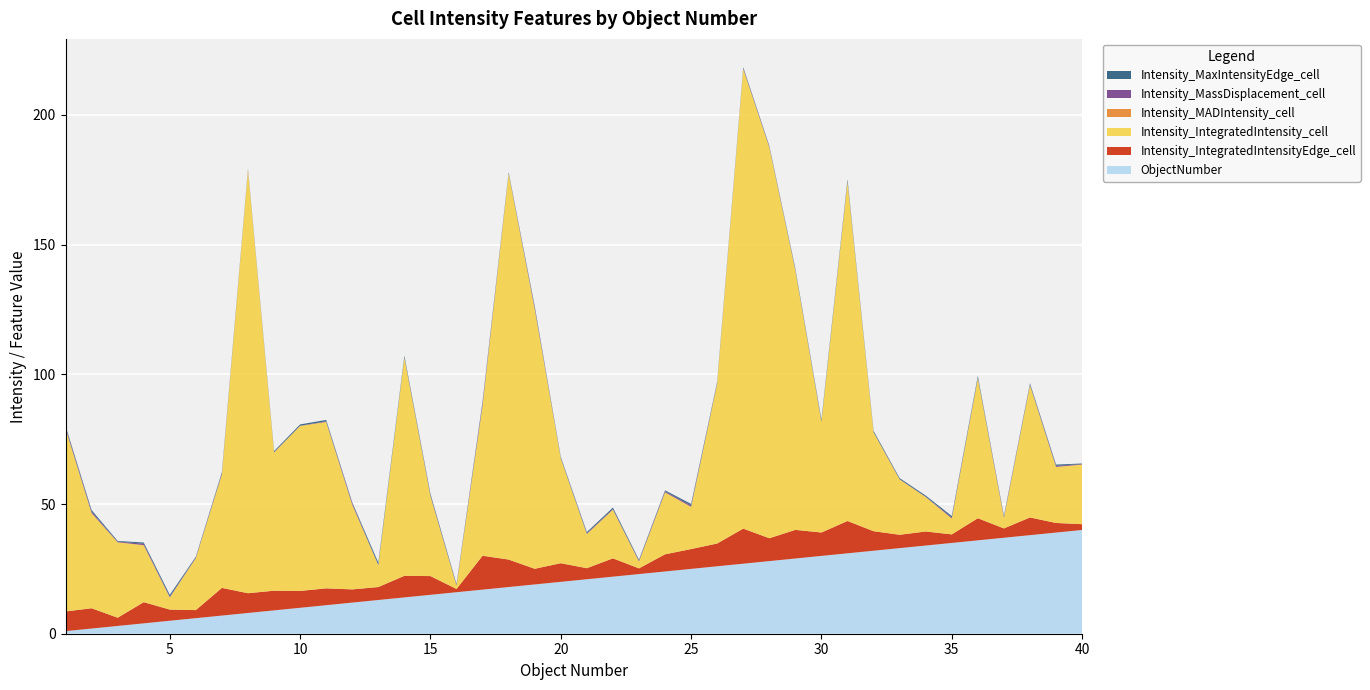

Reading left to right, what are all the values shown in this chart?

ObjectNumber: 1=1.0	2=2.0	3=3.0	4=4.0	5=5.0	6=6.0	7=7.0	8=8.0	9=9.0	10=10.0	11=11.0	12=12.0	13=13.0	14=14.0	15=15.0	16=16.0	17=17.0	18=18.0	19=19.0	20=20.0	21=21.0	22=22.0	23=23.0	24=24.0	25=25.0	26=26.0	27=27.0	28=28.0	29=29.0	30=30.0	31=31.0	32=32.0	33=33.0	34=34.0	35=35.0	36=36.0	37=37.0	38=38.0	39=39.0	40=40.0
Intensity_IntegratedIntensityEdge_cell: 1=7.6	2=7.8	3=3.2	4=8.2	5=4.3	6=3.1	7=10.7	8=7.6	9=7.6	10=6.5	11=6.5	12=5.1	13=5.0	14=8.3	15=7.2	16=1.3	17=13.1	18=10.6	19=6.0	20=7.2	21=4.3	22=7.1	23=2.2	24=6.6	25=7.6	26=8.8	27=13.5	28=8.8	29=11.0	30=9.0	31=12.5	32=7.5	33=5.1	34=5.4	35=3.3	36=8.5	37=3.6	38=6.8	39=3.7	40=2.2
Intensity_IntegratedIntensity_cell: 1=70.5	2=36.7	3=29.0	4=21.9	5=4.7	6=20.0	7=43.8	8=163.1	9=53.2	10=63.6	11=64.1	12=32.6	13=8.3	14=84.1	15=30.8	16=1.3	17=57.9	18=148.8	19=100.1	20=40.4	21=13.1	22=18.7	23=2.6	24=23.9	25=16.2	26=61.6	27=177.2	28=150.7	29=100.0	30=42.6	31=130.7	32=38.1	33=21.3	34=13.2	35=6.1	36=53.9	37=4.1	38=51.0	39=21.6	40=23.0
Intensity_MADIntensity_cell: 1=0.1	2=0.1	3=0.1	4=0.1	5=0.1	6=0.1	7=0.1	8=0.1	9=0.1	10=0.1	11=0.1	12=0.1	13=0.1	14=0.1	15=0.1	16=0.1	17=0.1	18=0.1	19=0.1	20=0.1	21=0.1	22=0.1	23=0.1	24=0.1	25=0.1	26=0.1	27=0.1	28=0.1	29=0.1	30=0.1	31=0.1	32=0.1	33=0.1	34=0.1	35=0.1	36=0.1	37=0.1	38=0.1	39=0.1	40=0.1
Intensity_MassDisplacement_cell: 1=0.5	2=0.5	3=0.2	4=0.5	5=0.3	6=0.3	7=0.3	8=0.2	9=0.2	10=0.1	11=0.2	12=0.5	13=0.1	14=0.1	15=0.3	16=0.1	17=0.9	18=0.1	19=0.6	20=0.1	21=0.2	22=0.3	23=0.3	24=0.4	25=0.5	26=0.2	27=0.2	28=0.2	29=0.1	30=0.2	31=0.3	32=0.1	33=0.1	34=0.1	35=0.4	36=0.2	37=0.4	38=0.2	39=0.4	40=0.2
Intensity_MaxIntensityEdge_cell: 1=0.5	2=0.6	3=0.3	4=0.5	5=0.7	6=0.3	7=0.5	8=0.3	9=0.4	10=0.4	11=0.5	12=0.3	13=0.8	14=0.6	15=0.6	16=0.4	17=0.6	18=0.4	19=0.5	20=0.4	21=0.5	22=0.5	23=0.3	24=0.4	25=0.6	26=0.4	27=0.4	28=0.3	29=0.5	30=0.6	31=0.6	32=0.4	33=0.4	34=0.4	35=0.5	36=0.6	37=0.3	38=0.5	39=0.5	40=0.2